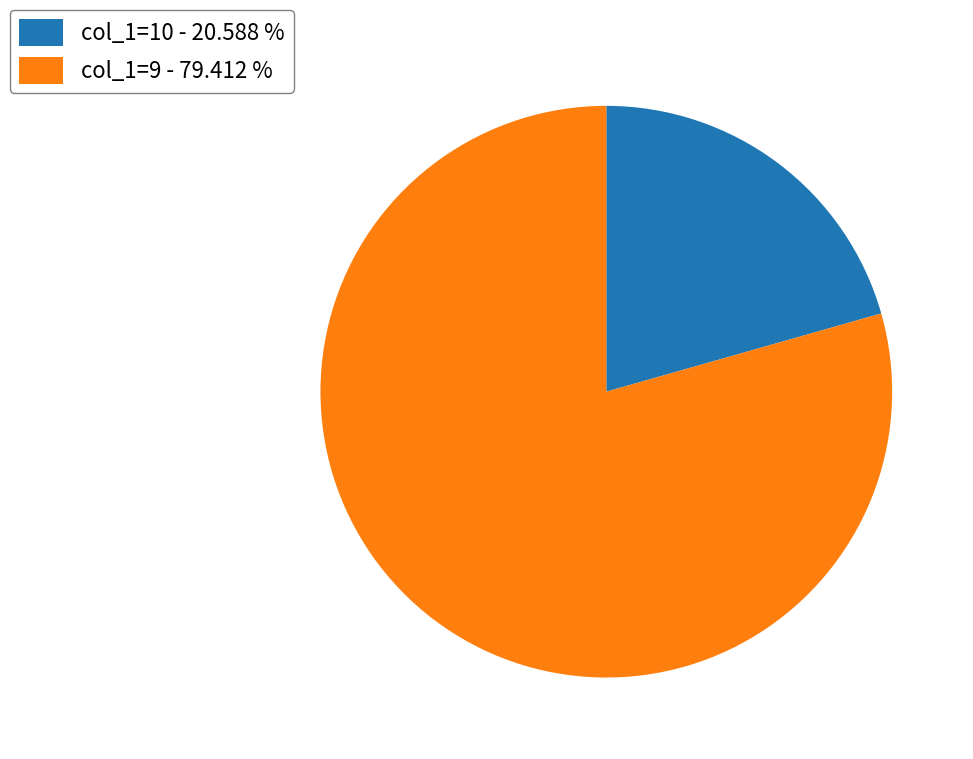

Is there a majority slice in this chart?

Yes